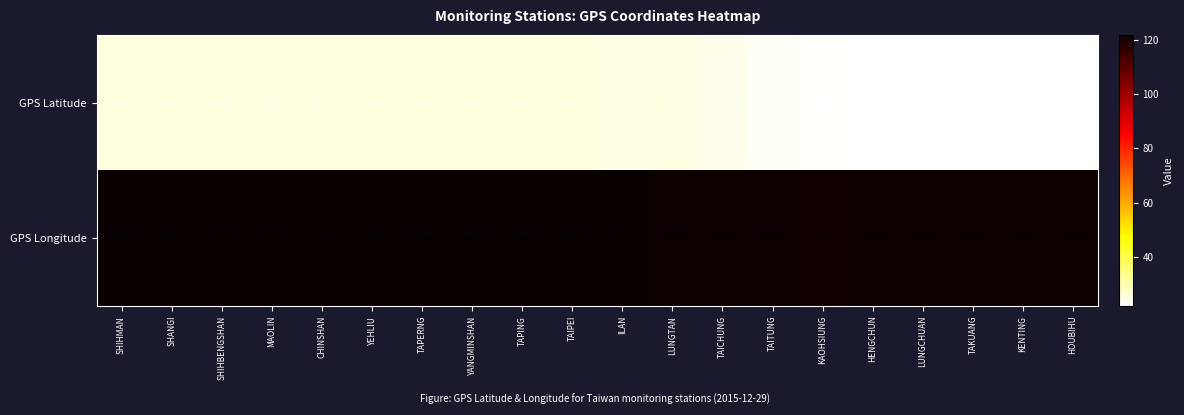

Which category has the lowest value in the GPS Latitude series?

HOUBIHU